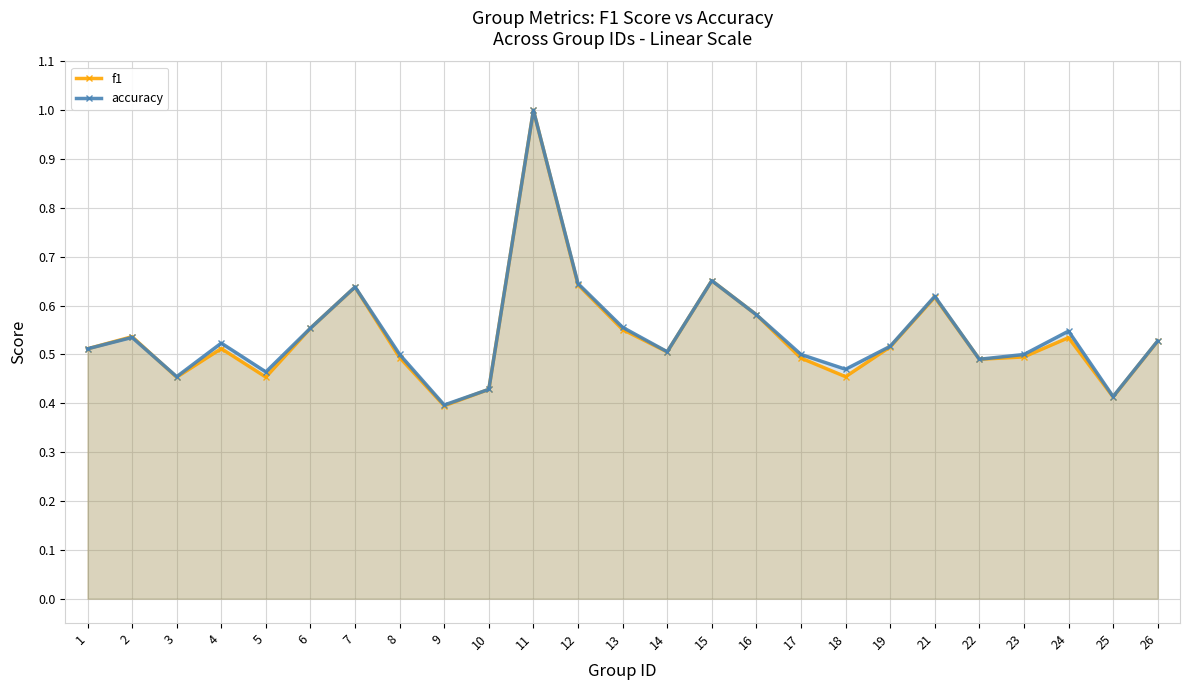

Which has a higher value, 24 or 18?

24